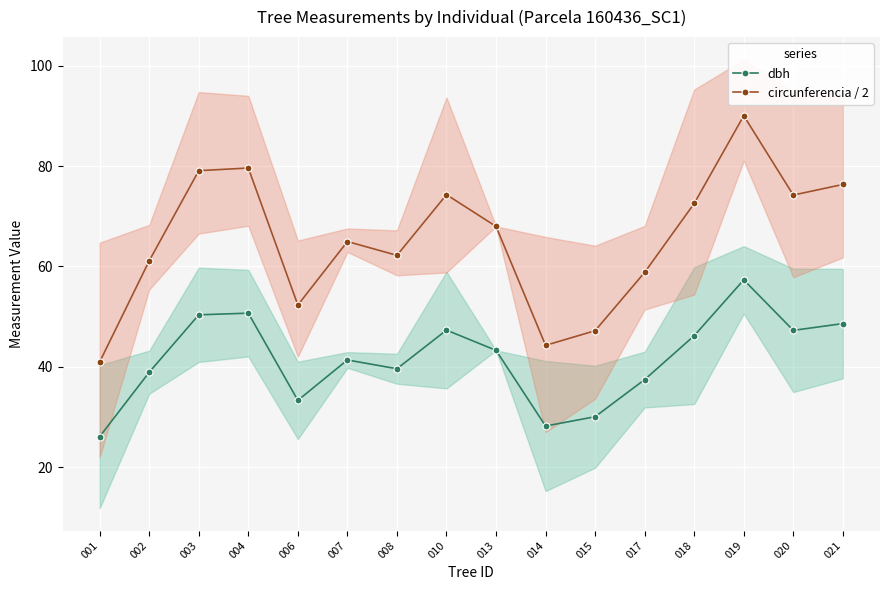

Reading right to left, transcribe all the data shown in this chart.

dbh: 021=48.6	020=47.2	019=57.3	018=46.2	017=37.4	015=30.0	014=28.2	013=43.3	010=47.3	008=39.6	007=41.4	006=33.3	004=50.7	003=50.4	002=38.9	001=26.1
circunferencia / 2: 021=76.3	020=74.2	019=90.0	018=72.5	017=58.8	015=47.2	014=44.3	013=68.0	010=74.3	008=62.2	007=65.0	006=52.3	004=79.6	003=79.1	002=61.1	001=41.0